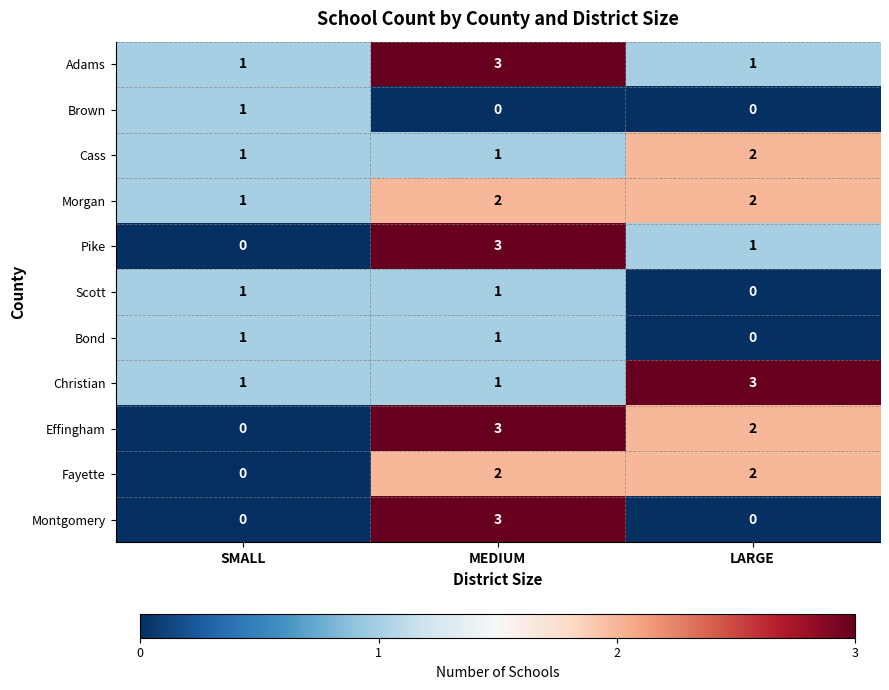

What is the difference between the highest and lowest values at MEDIUM?

3